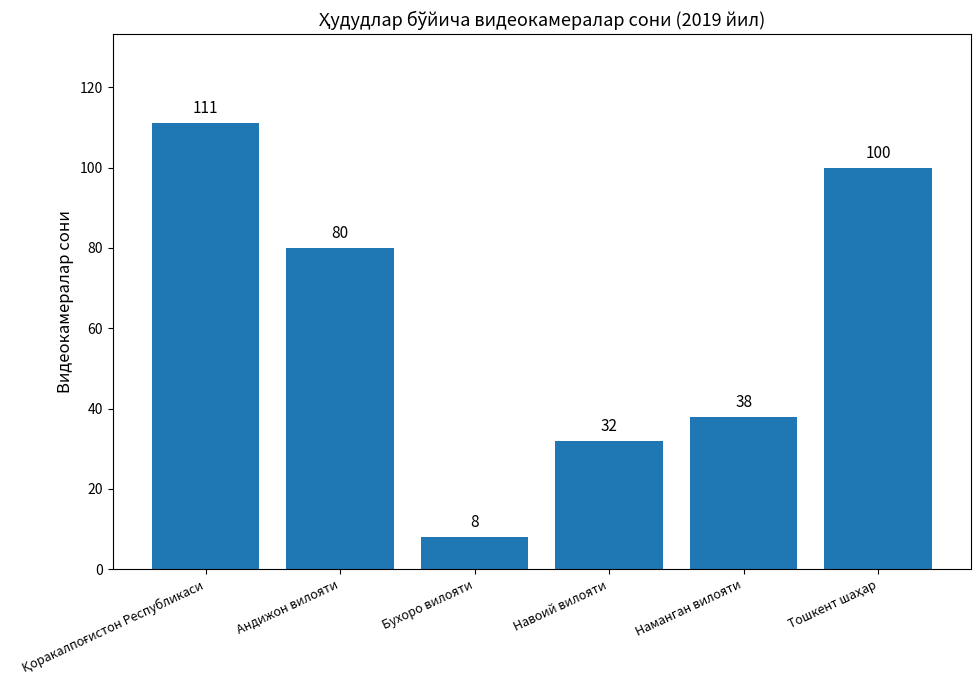

Are the bars horizontal?

No